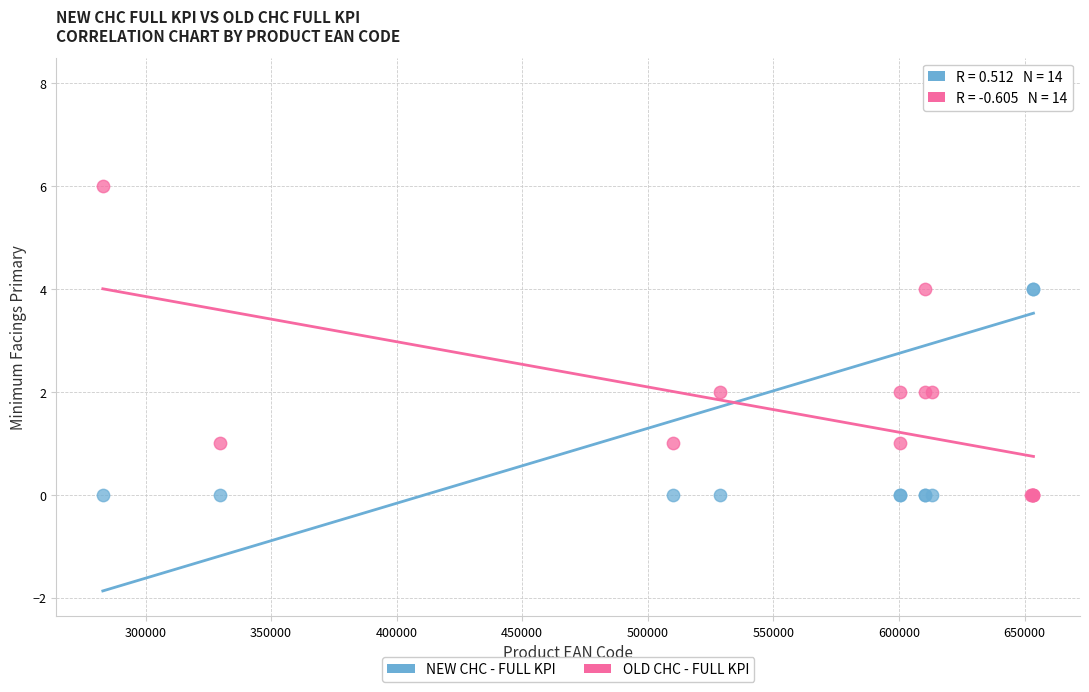

Which series has the widest spread of Y values?

NEW CHC - FULL KPI